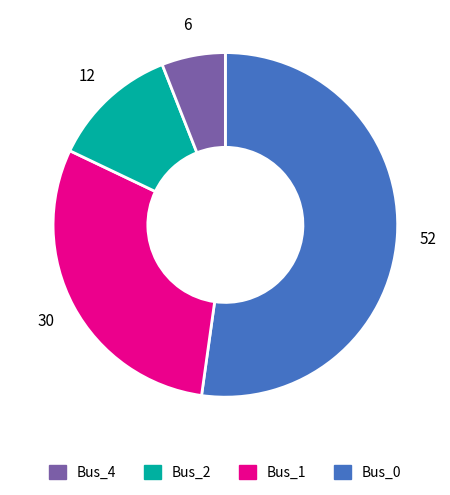

Is there a majority slice in this chart?

Yes